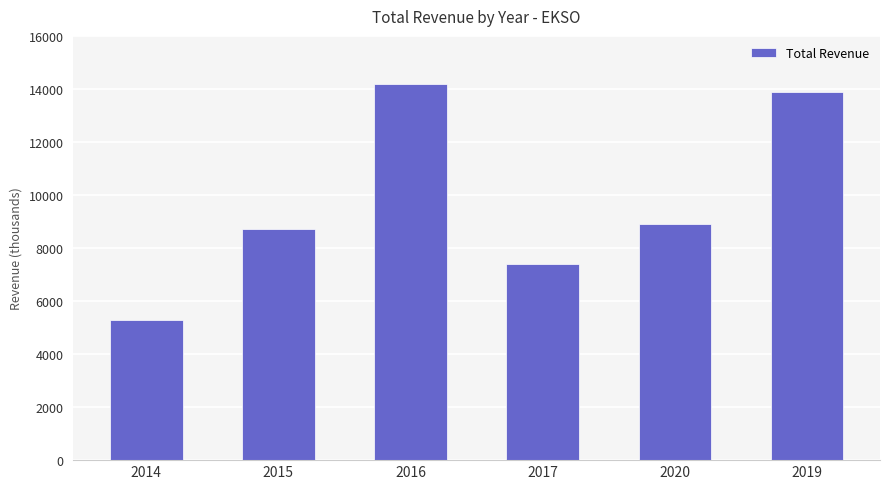

Are the bars grouped side by side (vs. stacked)?

No